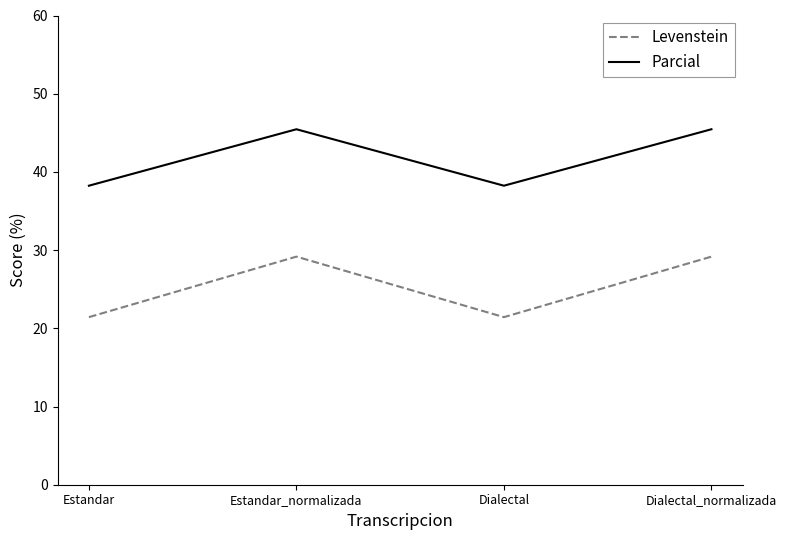

True or false: Parcial and Levenstein intersect in this chart.

False